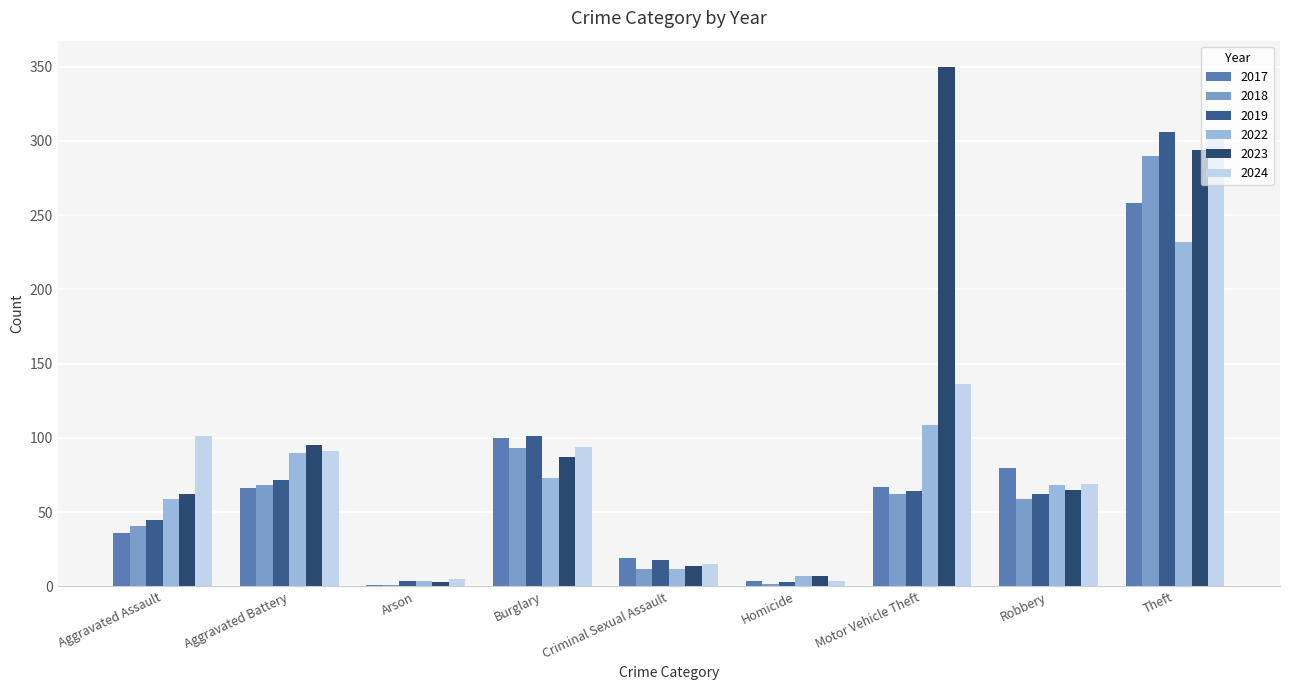

At which category is the sum across all series the highest?

Theft